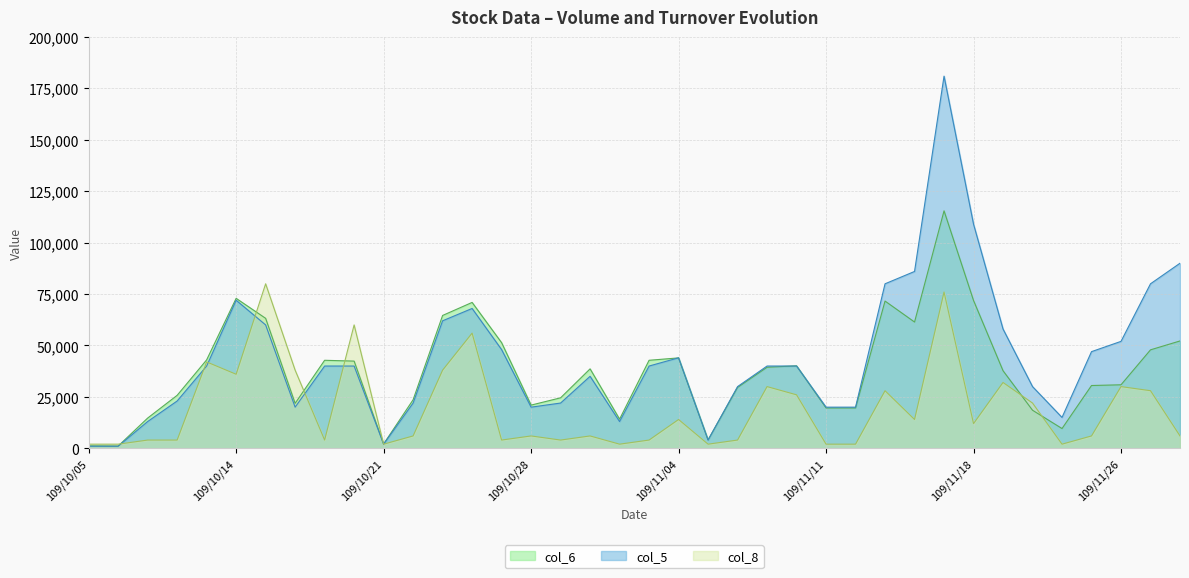

True or false: col_8 and col_5 cross at least once.

True